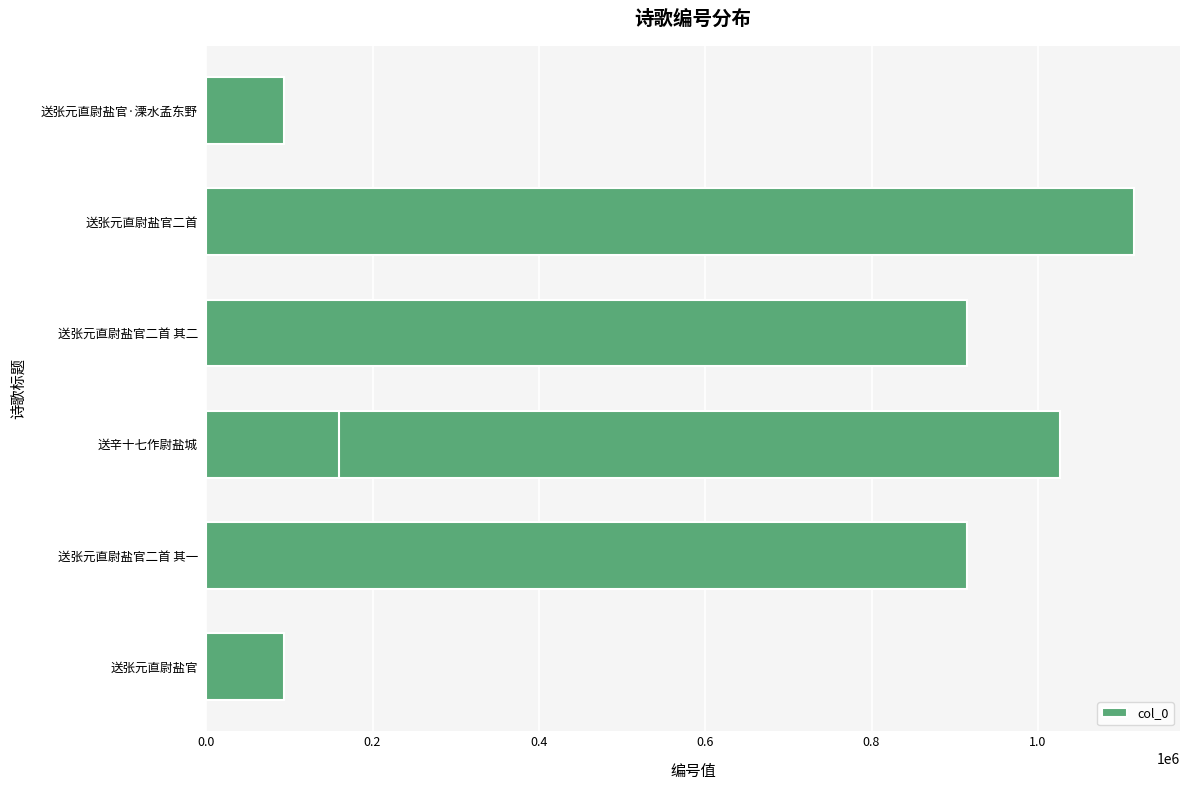

What is the sum of all values?

4317170